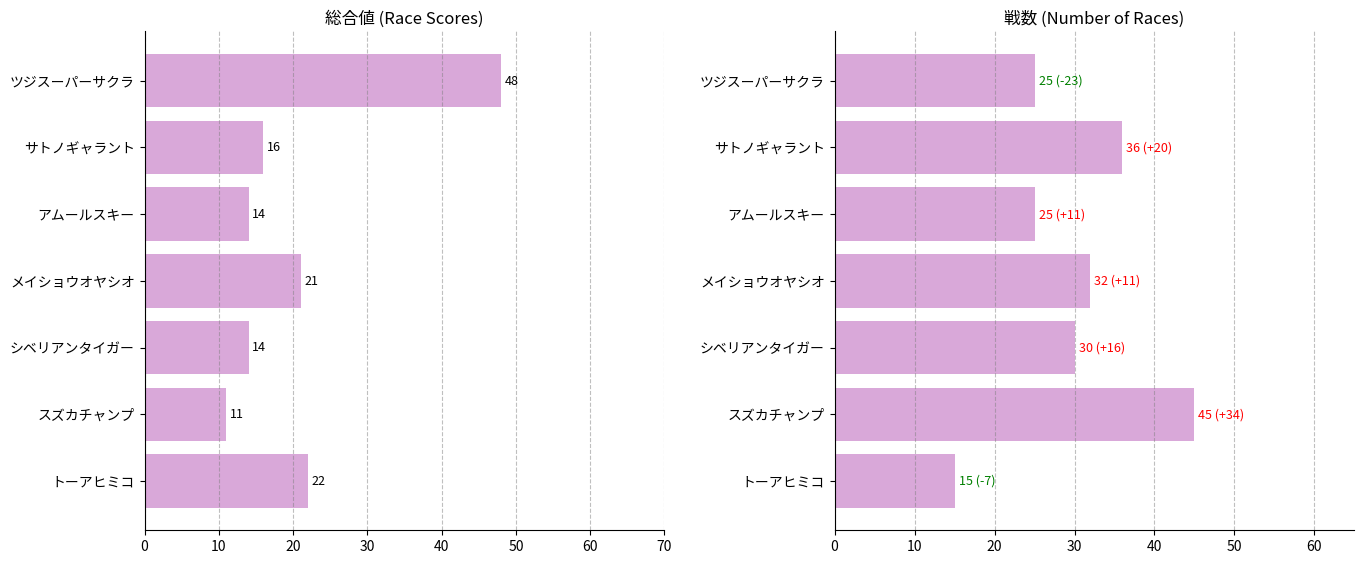

How many groups of bars are there?

7